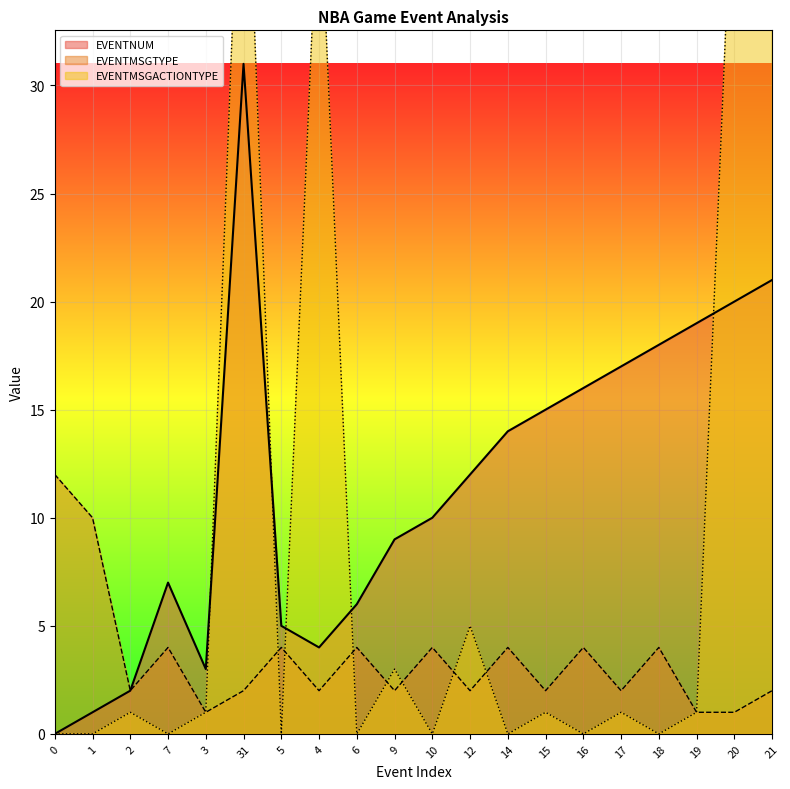

True or false: EVENTMSGTYPE and EVENTNUM cross at least once.

False